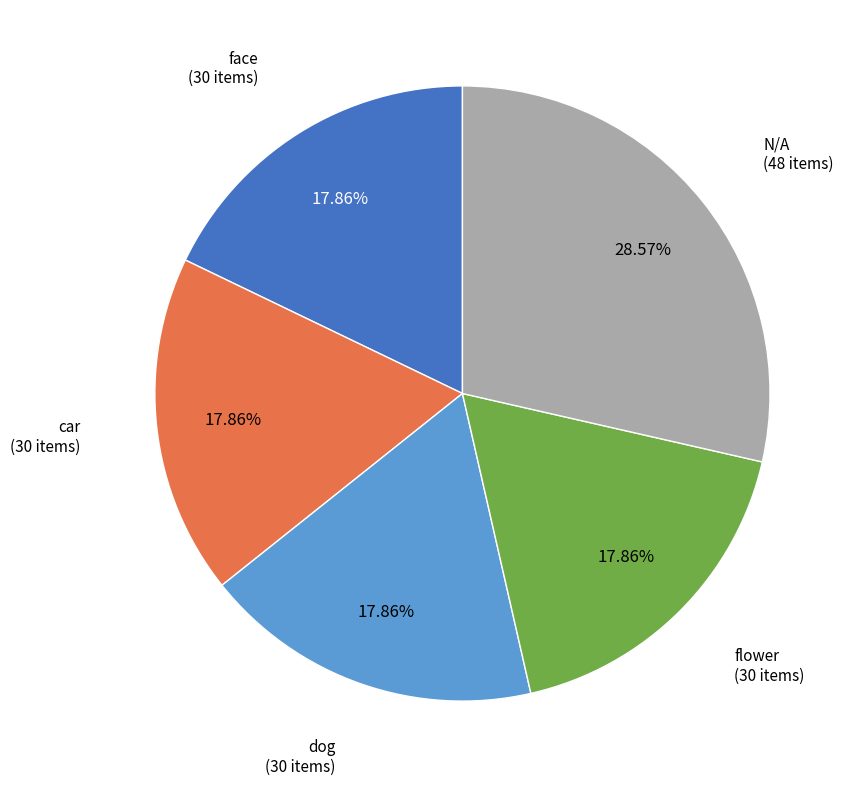

Does face represent more than half of the total?

No